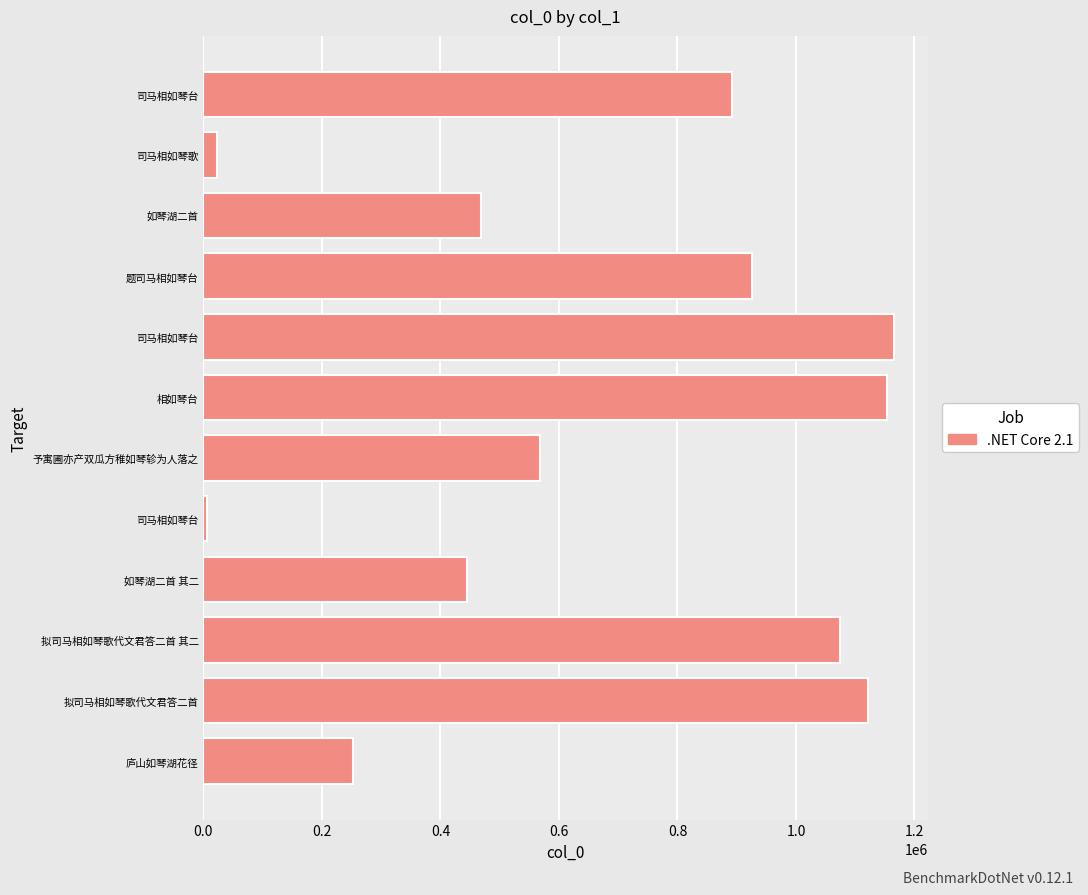

Are the bars horizontal?

Yes